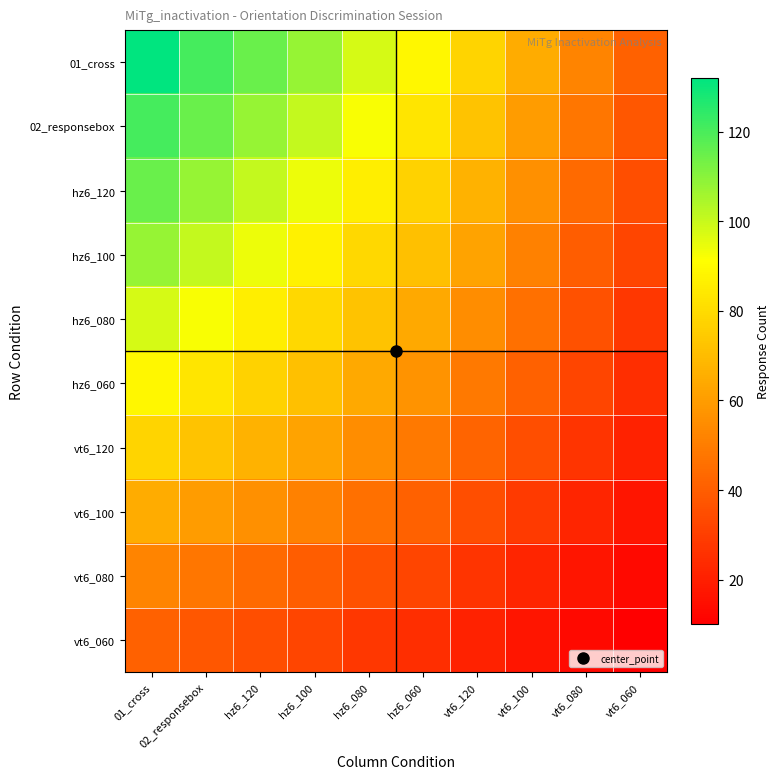

What is the spread (max minus min) of values at hz6_120?

80